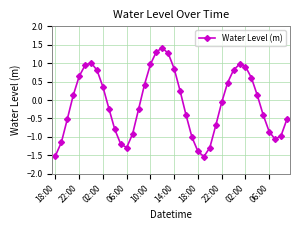

What is the difference between the second highest and minimum values?

2.8